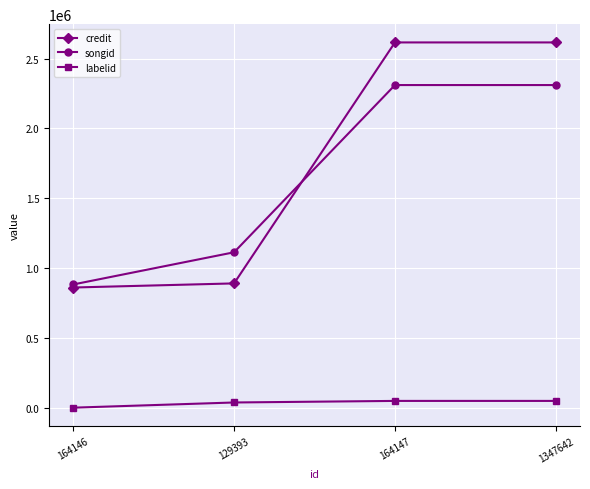

Which series has the widest spread of values?

credit